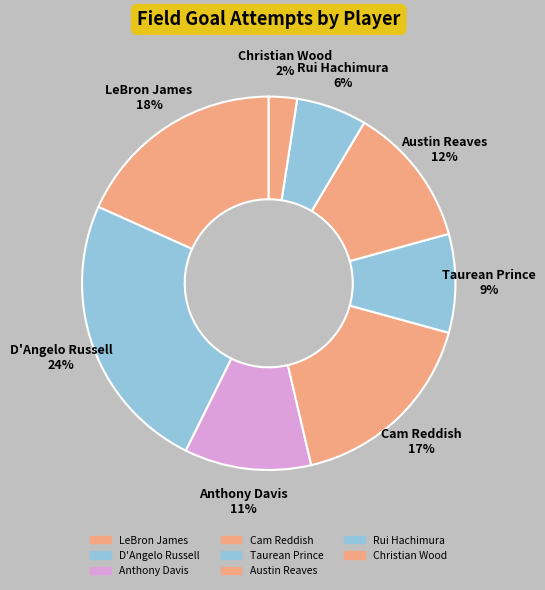

True or false: D'Angelo Russell accounts for 24% of the total.

True